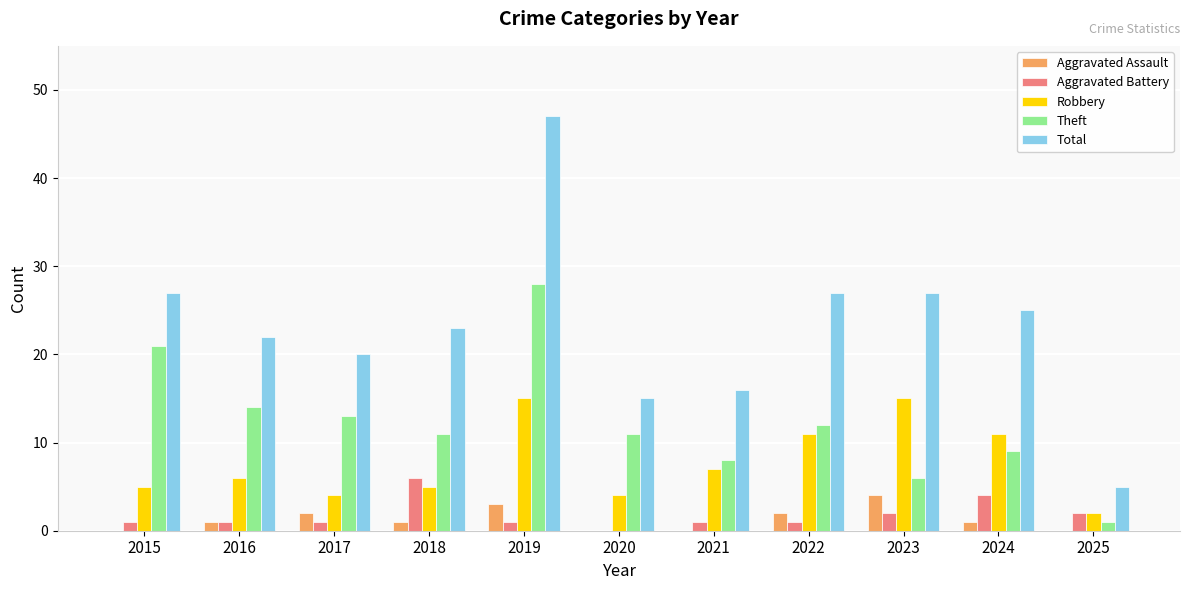

At which category does the chart reach its peak across all series?

2019